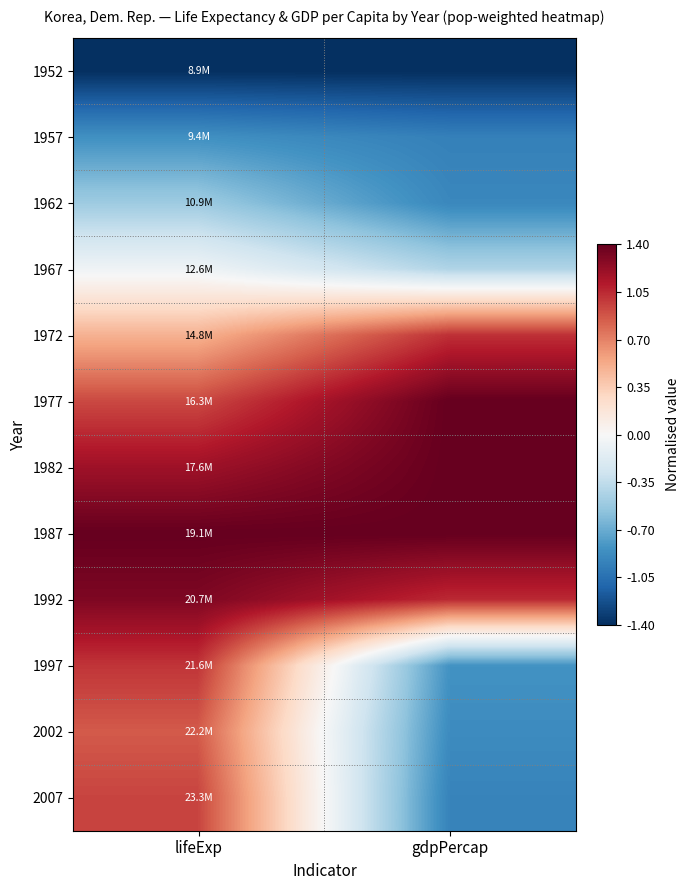

Between gdpPercap and lifeExp, which is larger?

lifeExp